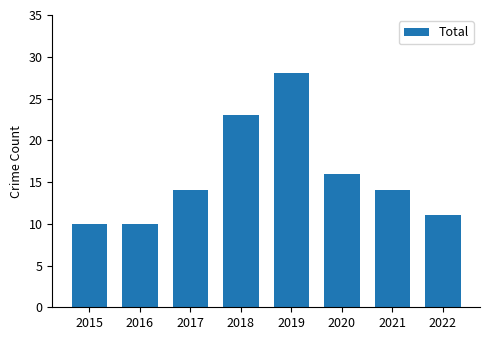

How many categories are shown in the chart?

8